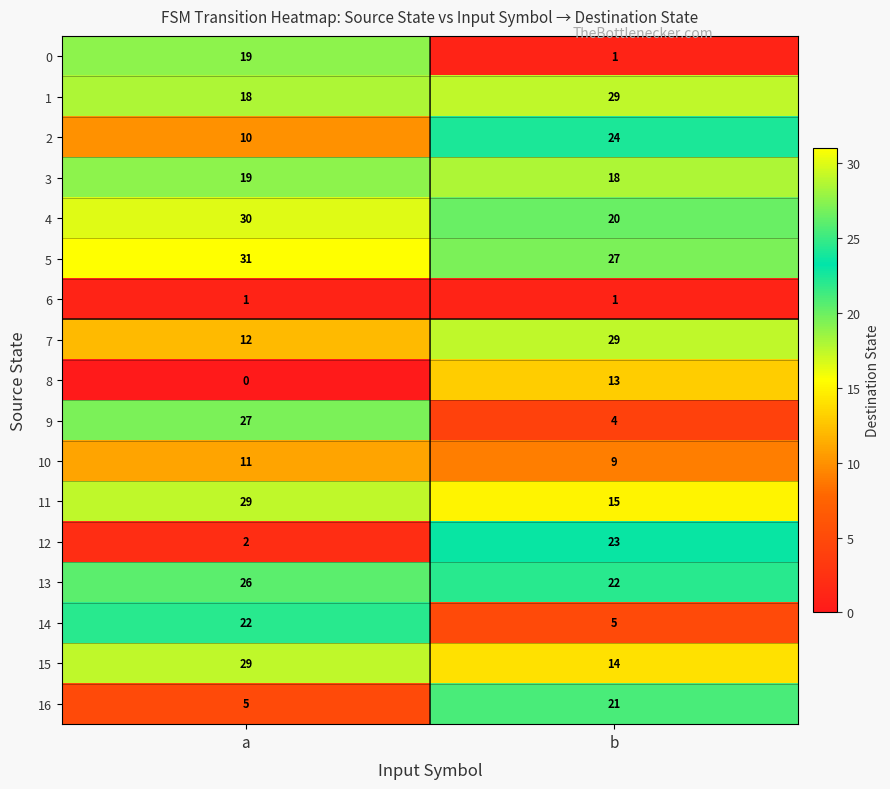

What is the approximate value of 5 at a?

31